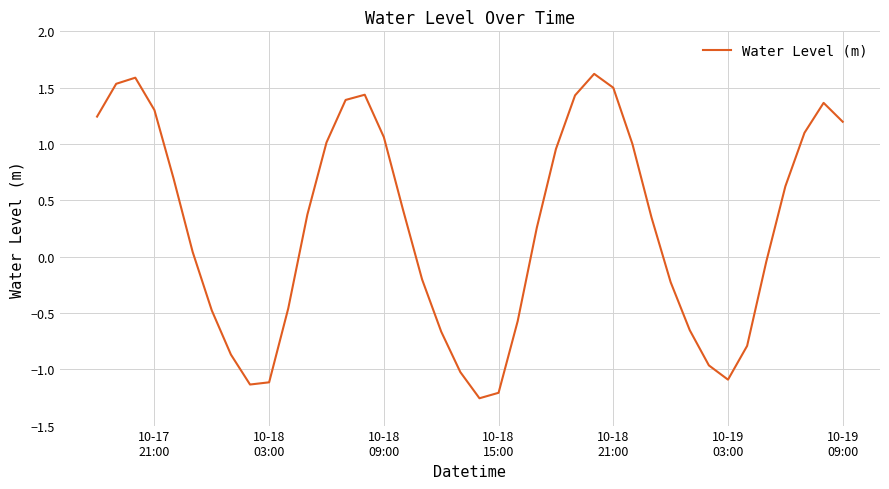

What is the maximum value shown in the chart?

1.6